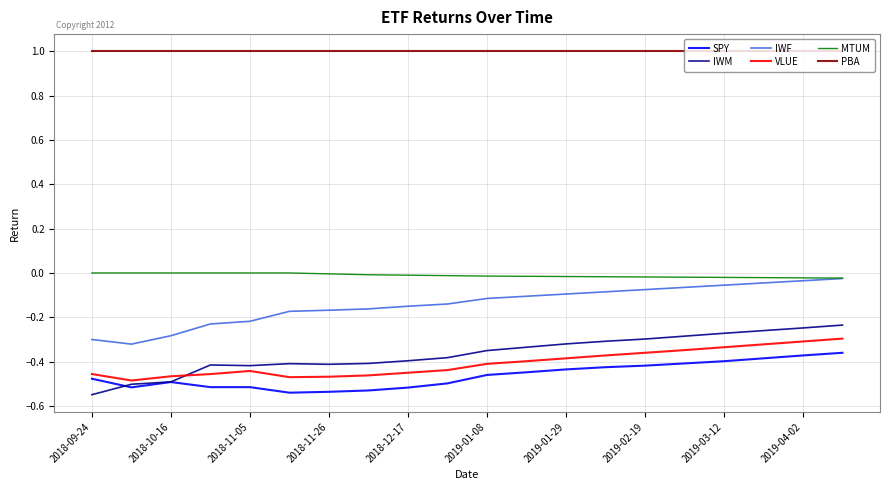

Which series has the largest total across all categories?

PBA